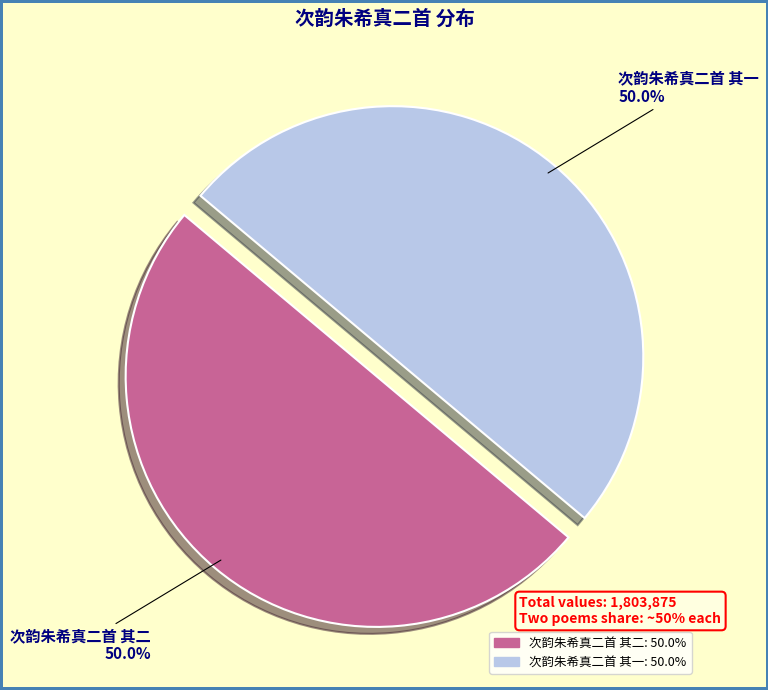

To the nearest percent, what is the average slice percentage?

50%